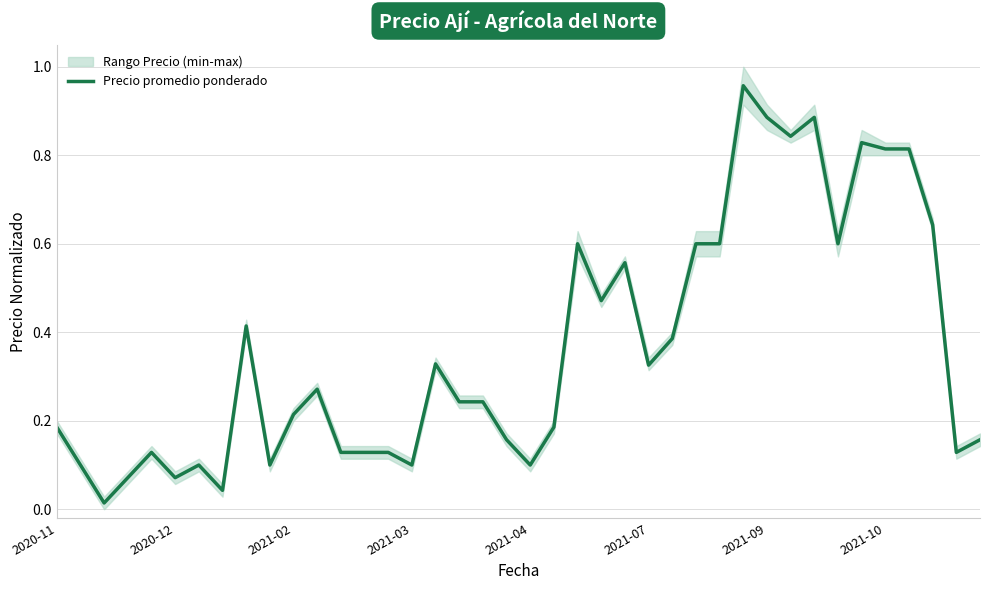

Between 2021-04 and 34, which is larger?

34